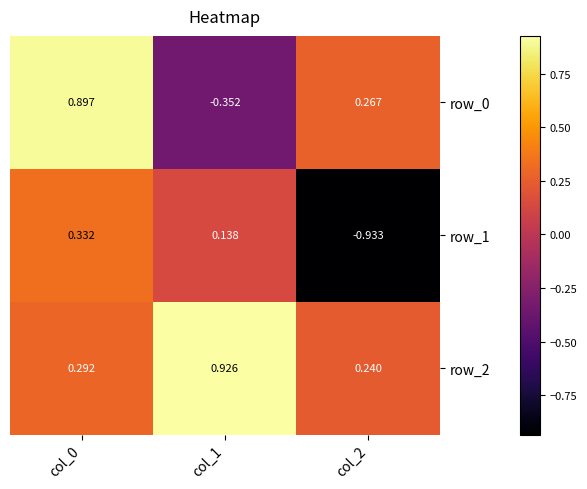

Is the value of row_1 at col_0 greater than the value of row_2 at col_1?

No